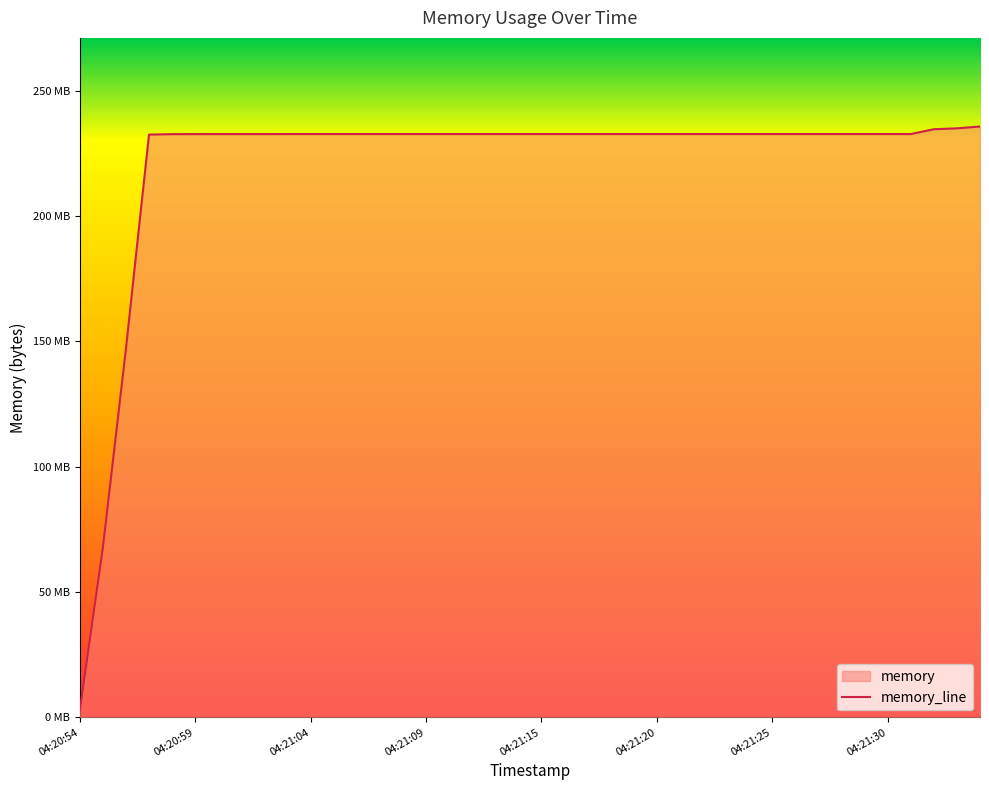

Which has a higher value, 04:21:06 or 04:20:58?

04:21:06